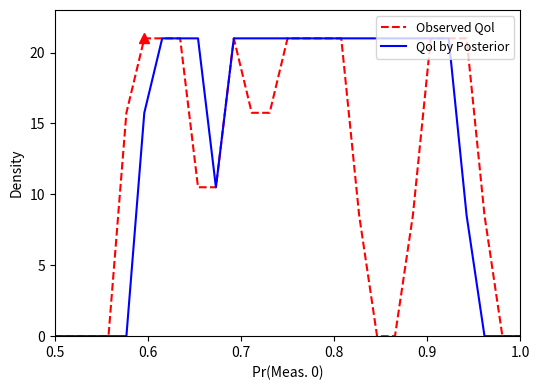

What is the maximum value for Qol by Posterior?

21.0